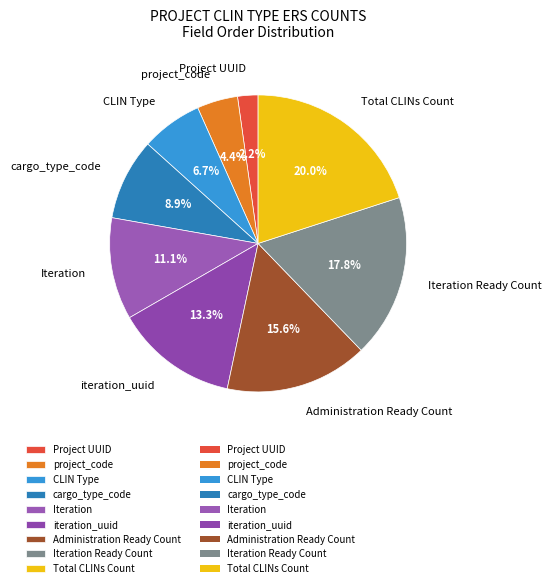

Count the number of slices in the pie.

9